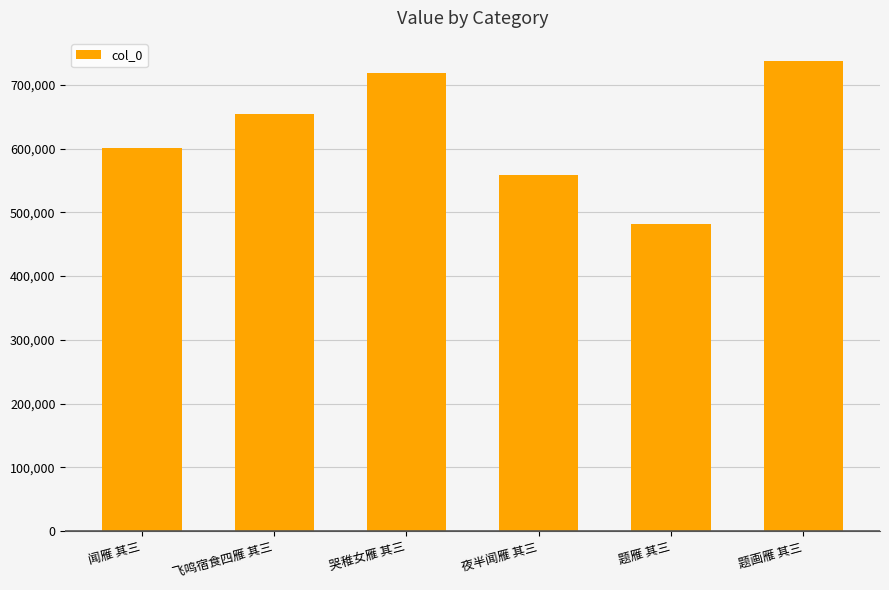

Read the value at 哭稚女雁 其三.

718626